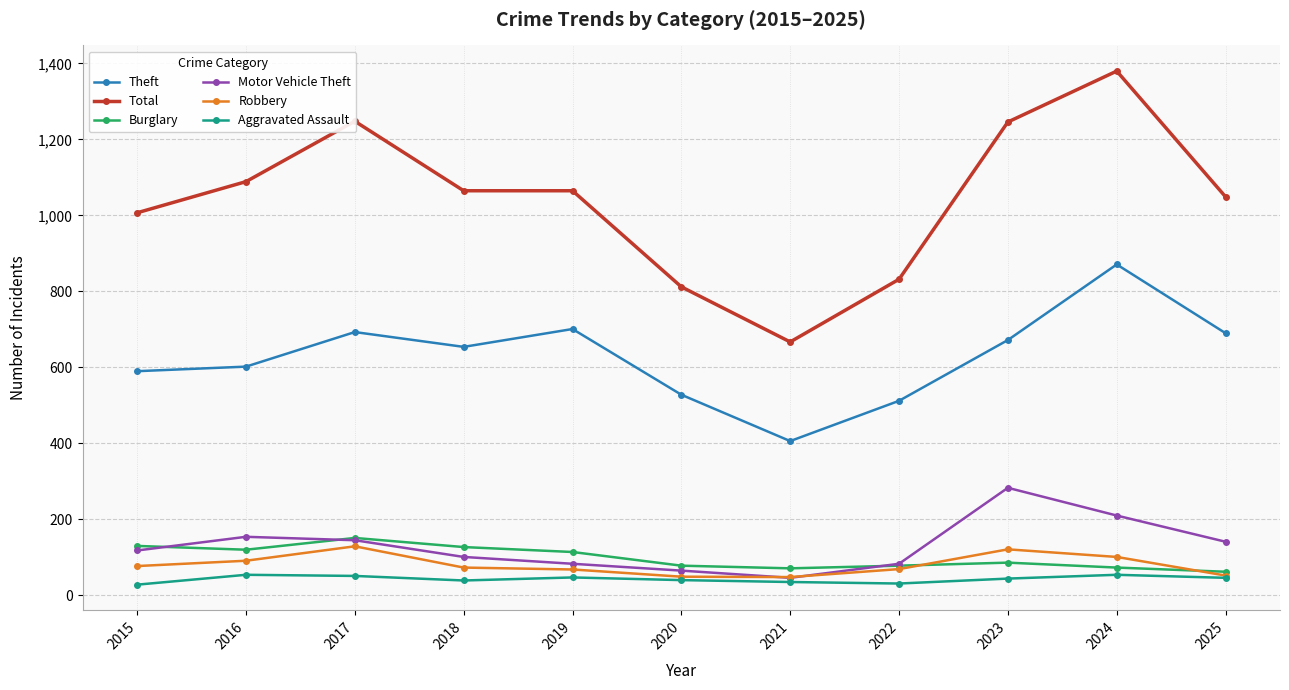

Does the chart display data point markers on the line(s)?

Yes